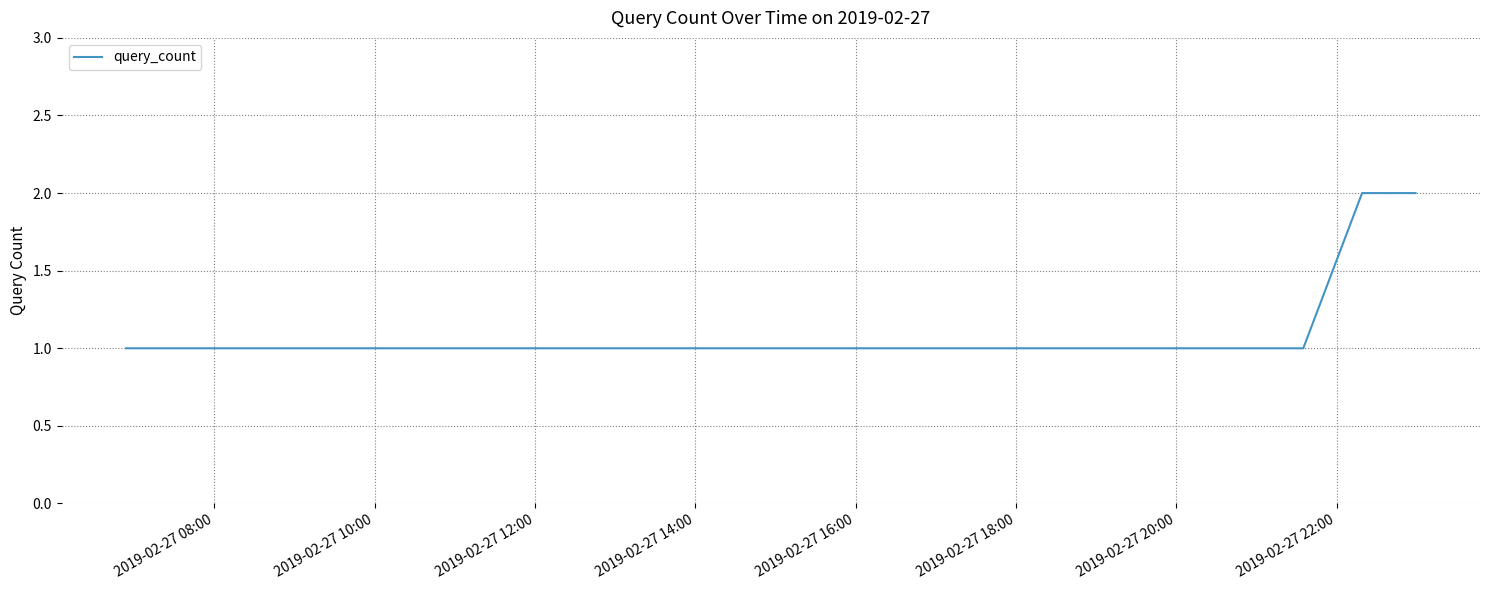

How many lines are shown in the chart?

1